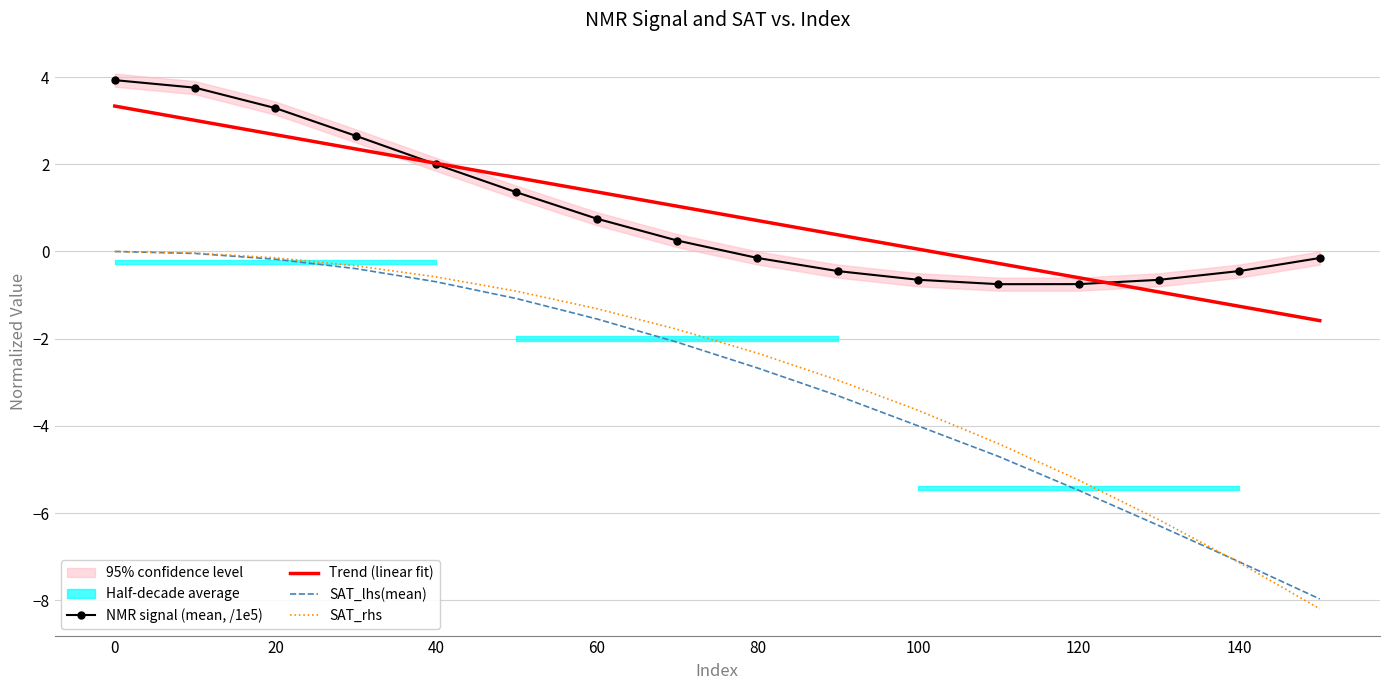

Reading left to right, list all the values displayed in this chart.

NMR signal (mean, /1e5): 3.9	3.8	3.3	2.7	2.0	1.4	0.8	0.3	-0.1	-0.4	-0.6	-0.7	-0.7	-0.6	-0.4	-0.1
Trend (linear fit): 3.3	3.0	2.7	2.4	2.0	1.7	1.4	1.0	0.7	0.4	0.1	-0.3	-0.6	-0.9	-1.3	-1.6
SAT_lhs(mean): 0.0	-0.0	-0.2	-0.4	-0.7	-1.1	-1.5	-2.1	-2.7	-3.3	-4.0	-4.7	-5.5	-6.3	-7.1	-8.0
SAT_rhs: 0.0	-0.0	-0.1	-0.3	-0.6	-0.9	-1.3	-1.8	-2.3	-3.0	-3.6	-4.4	-5.2	-6.2	-7.1	-8.2